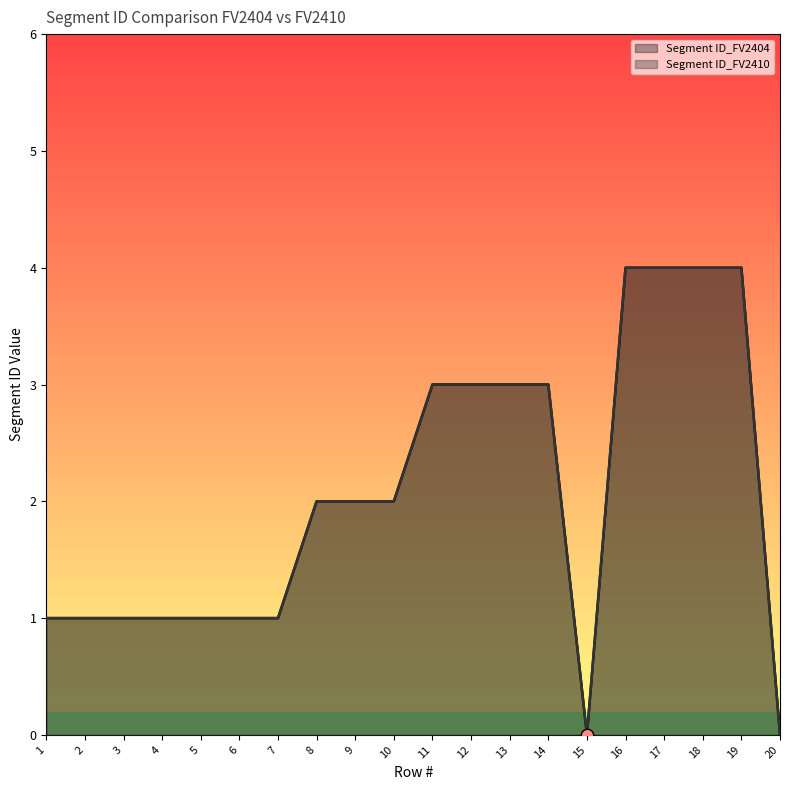

Which series contains the highest Y value?

Segment ID_FV2404